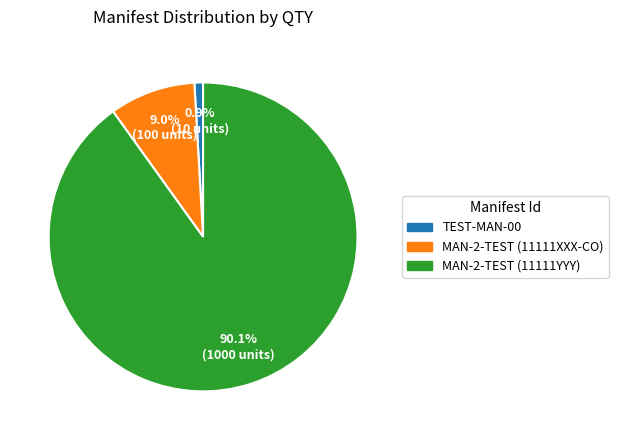

Which slice is the smallest?

TEST-MAN-00